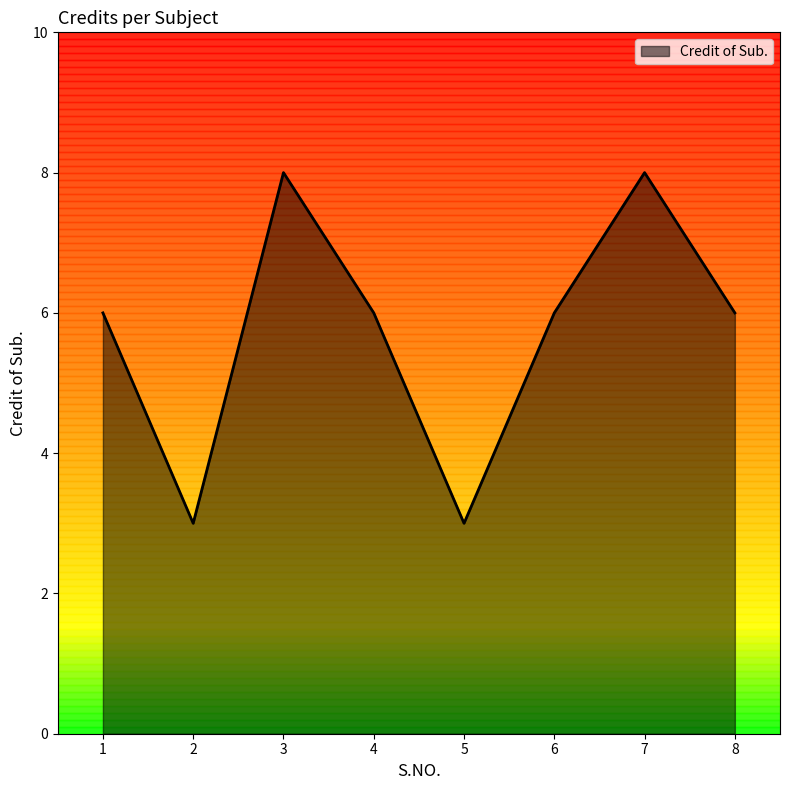

What is the change in value from 3 to 6?

-2